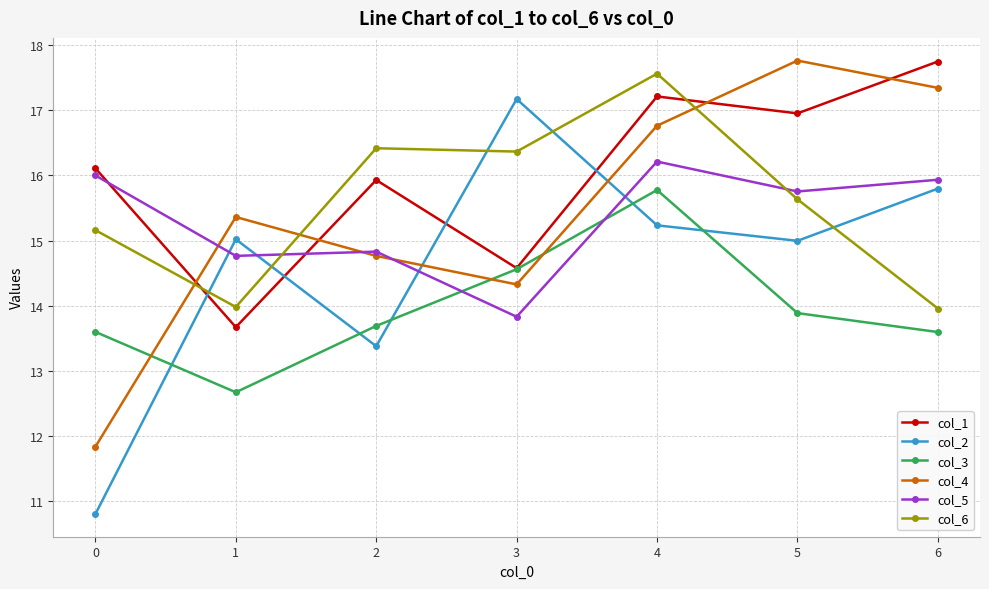

What is the smallest value displayed?

10.8